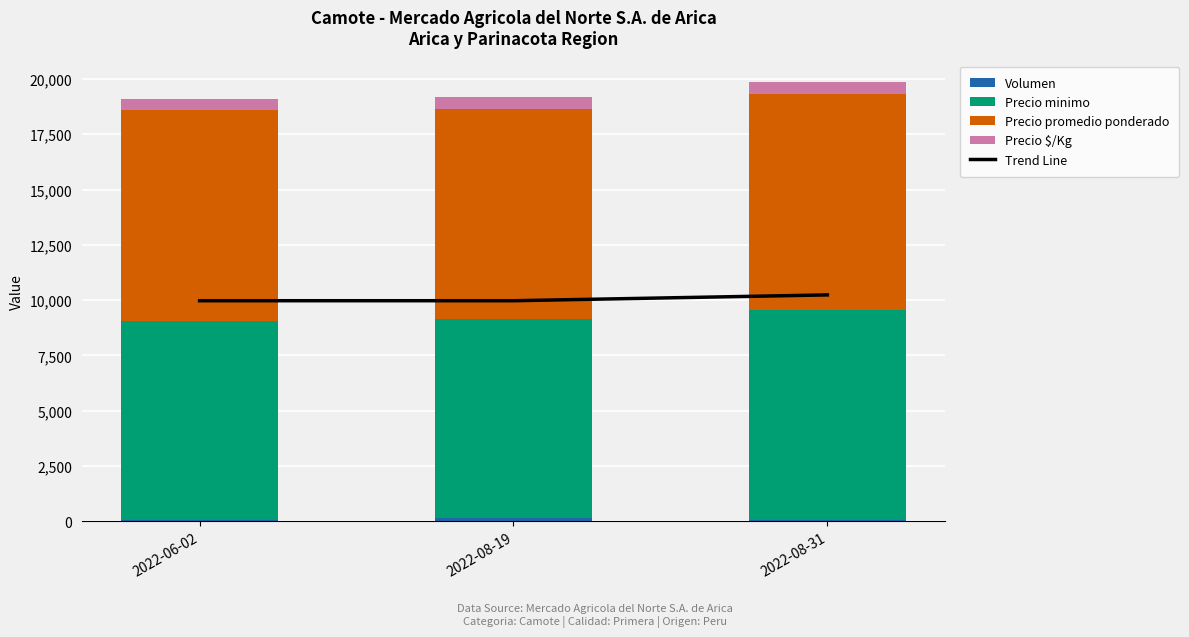

Is it true that Precio $/Kg equals 214.5 at 2022-08-19?

False